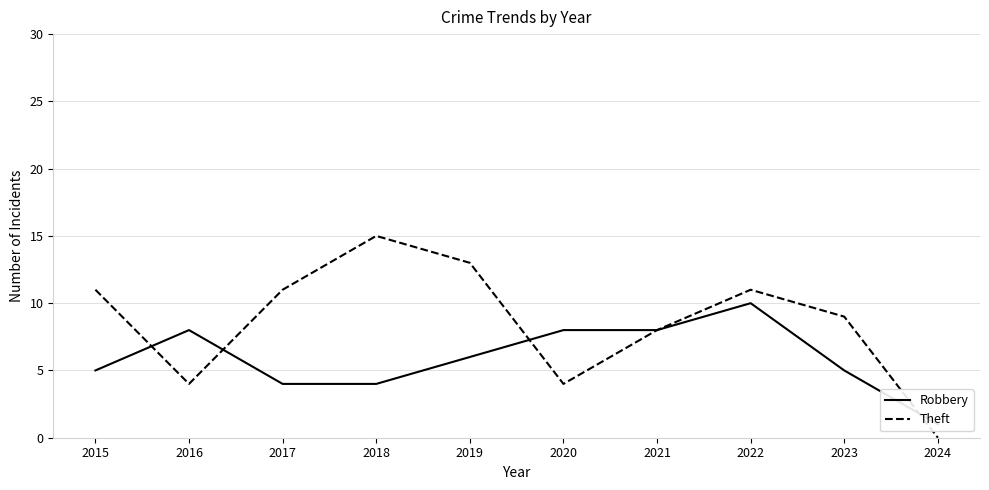

Reading left to right, what are all the values shown in this chart?

Robbery: 5	8	4	4	6	8	8	10	5	1
Theft: 11	4	11	15	13	4	8	11	9	0